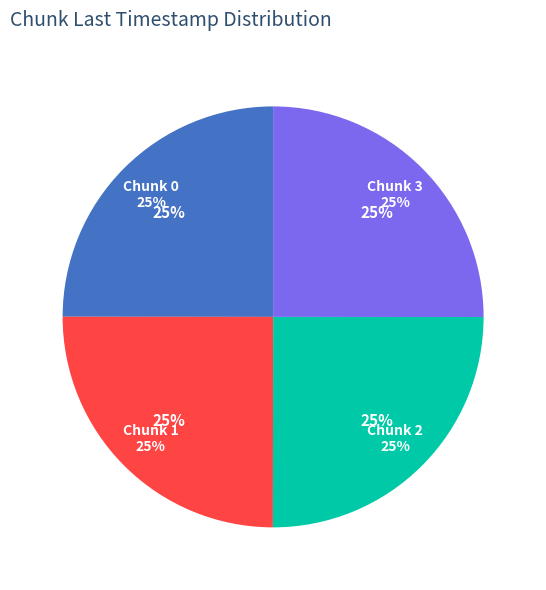

The 3 slice represents 33% of the pie. True or false?

False